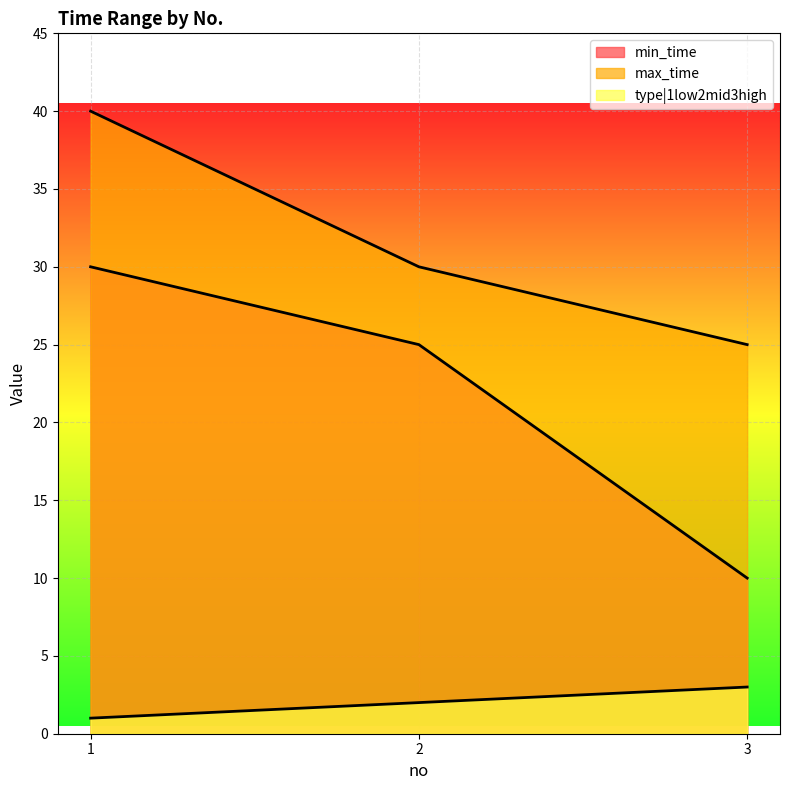

At which label is max_time closest to 32?

2